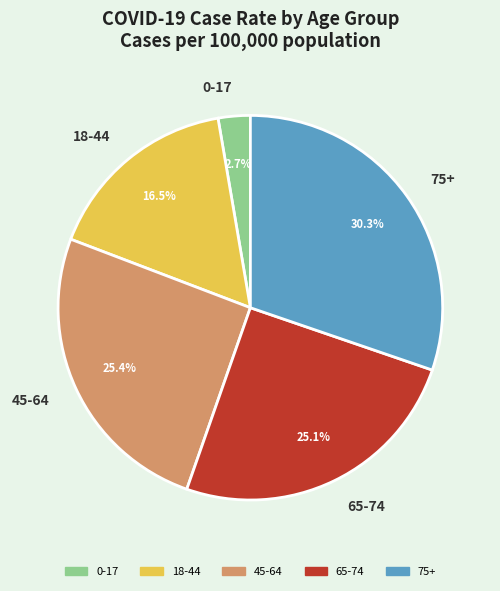

What is the largest slice in the pie chart?

75+